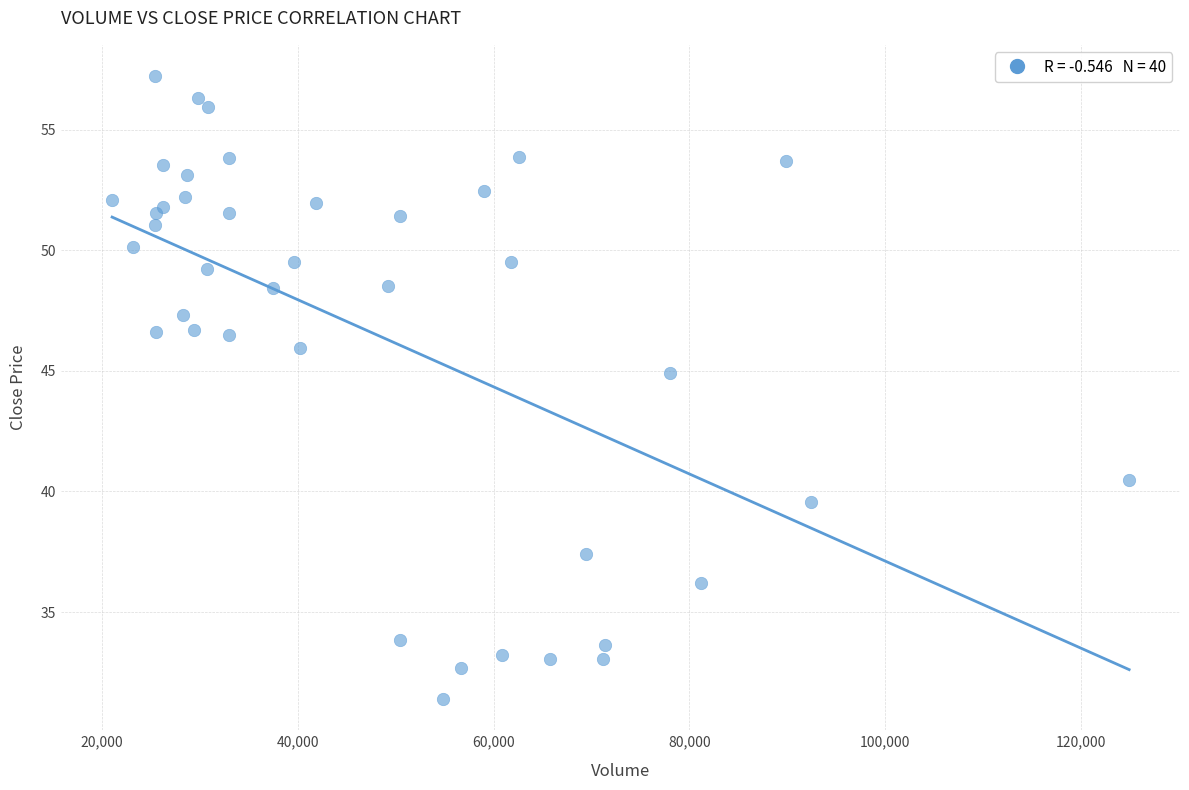

What Y value in the scatter plot is closest to 44?

44.9